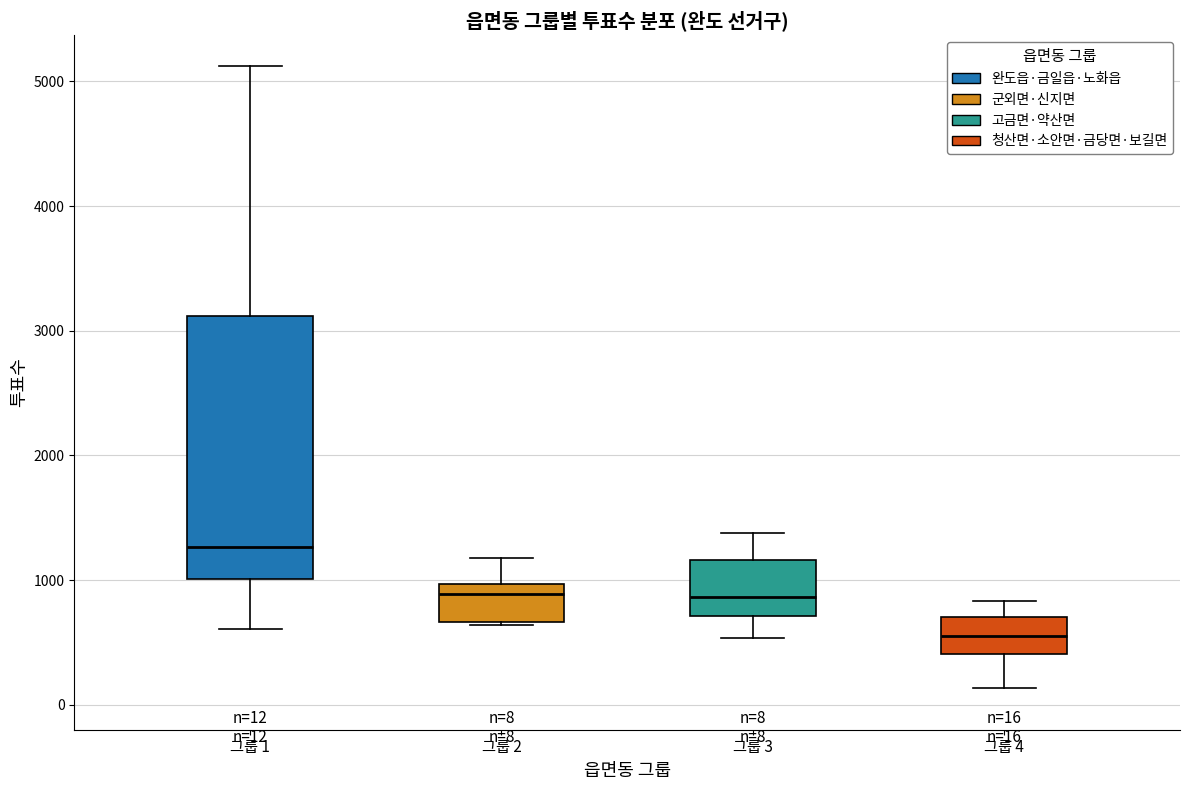

Which box is the tallest, from its lower edge to its upper edge?

그룹 1